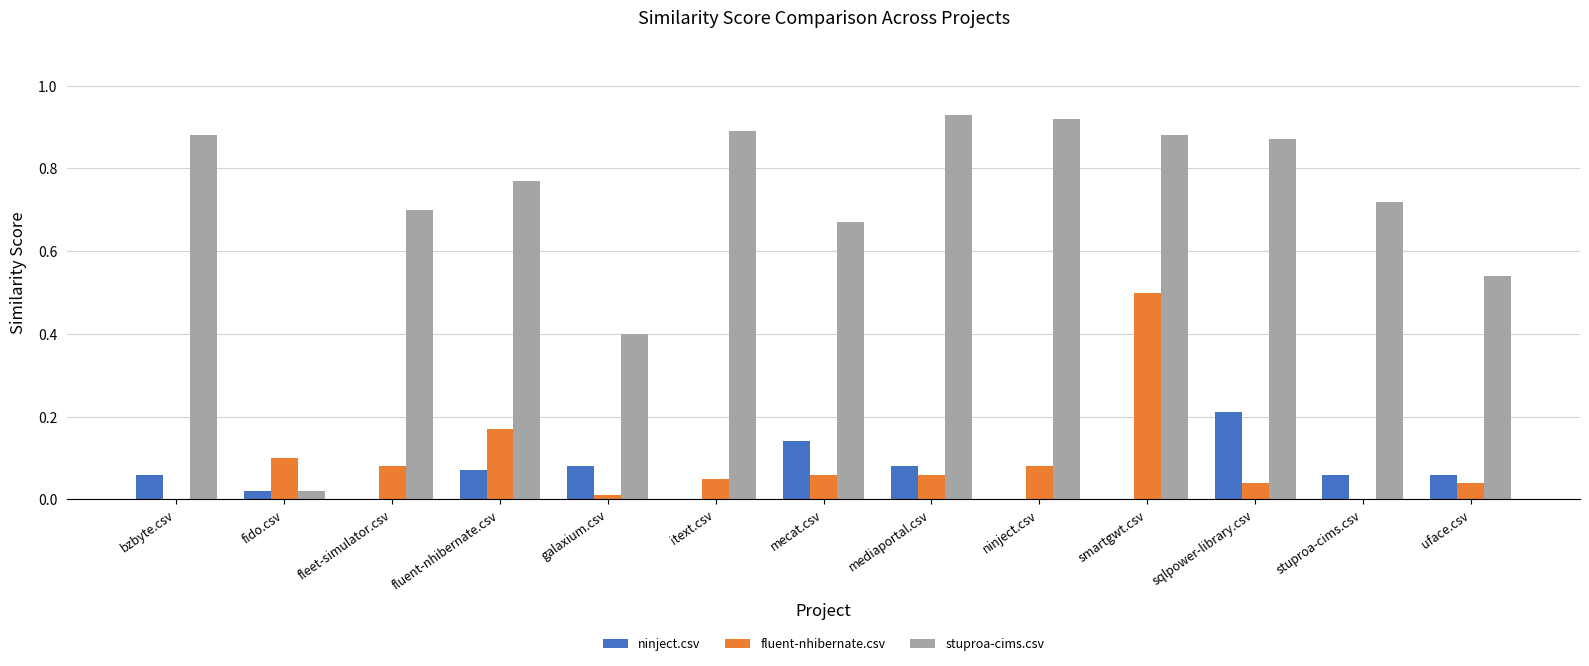

Between fluent-nhibernate.csv and galaxium.csv, which series saw the biggest shift?

stuproa-cims.csv